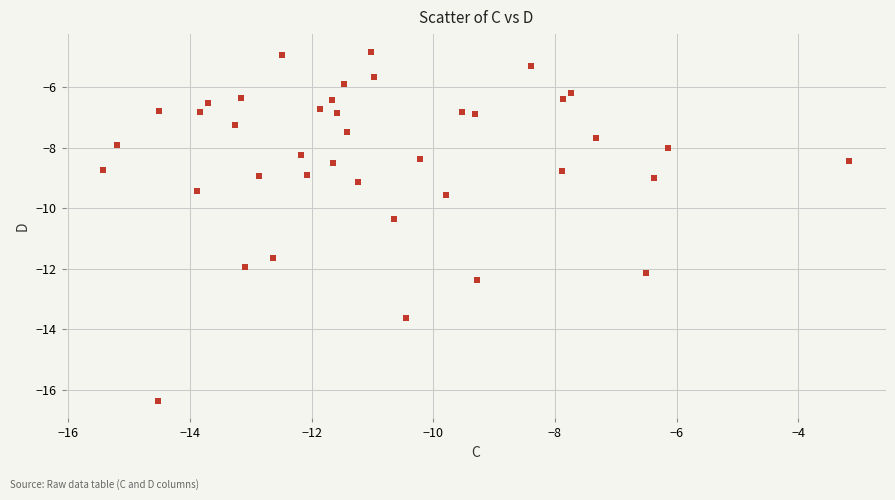

What is the range of Y values (max minus min)?

11.5